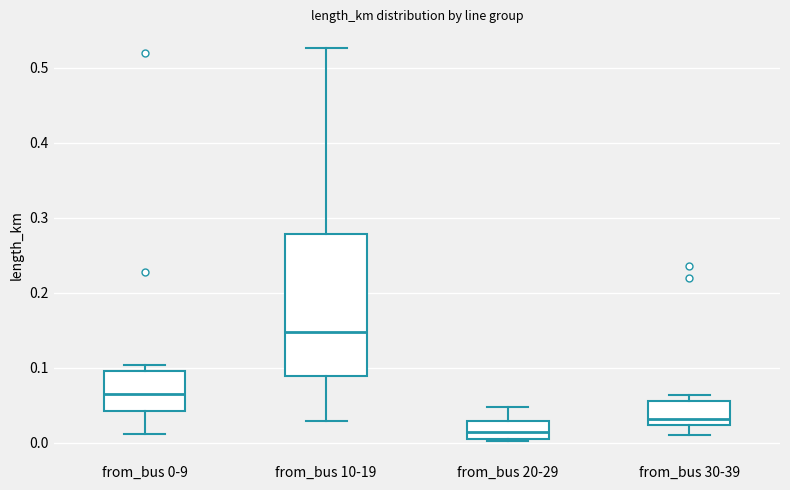

Reading left to right, read every box against the y-axis: the position of its median line, the range the box covers, and the ends of its whiskers. The values are not printed on the chart, so give them approximately, as read against the axis.

from_bus 0-9: median 0.07, box 0.04 to 0.10, whiskers 0.01 to 0.10 (just above the box's upper edge)
from_bus 10-19: median 0.15, box 0.09 to 0.28, whiskers 0.03 to 0.53
from_bus 20-29: median 0.01, box 0.00 to 0.03, whiskers 0.00 (just below the box's lower edge) to 0.05
from_bus 30-39: median 0.03, box 0.02 to 0.06, whiskers 0.01 to 0.06 (just above the box's upper edge)